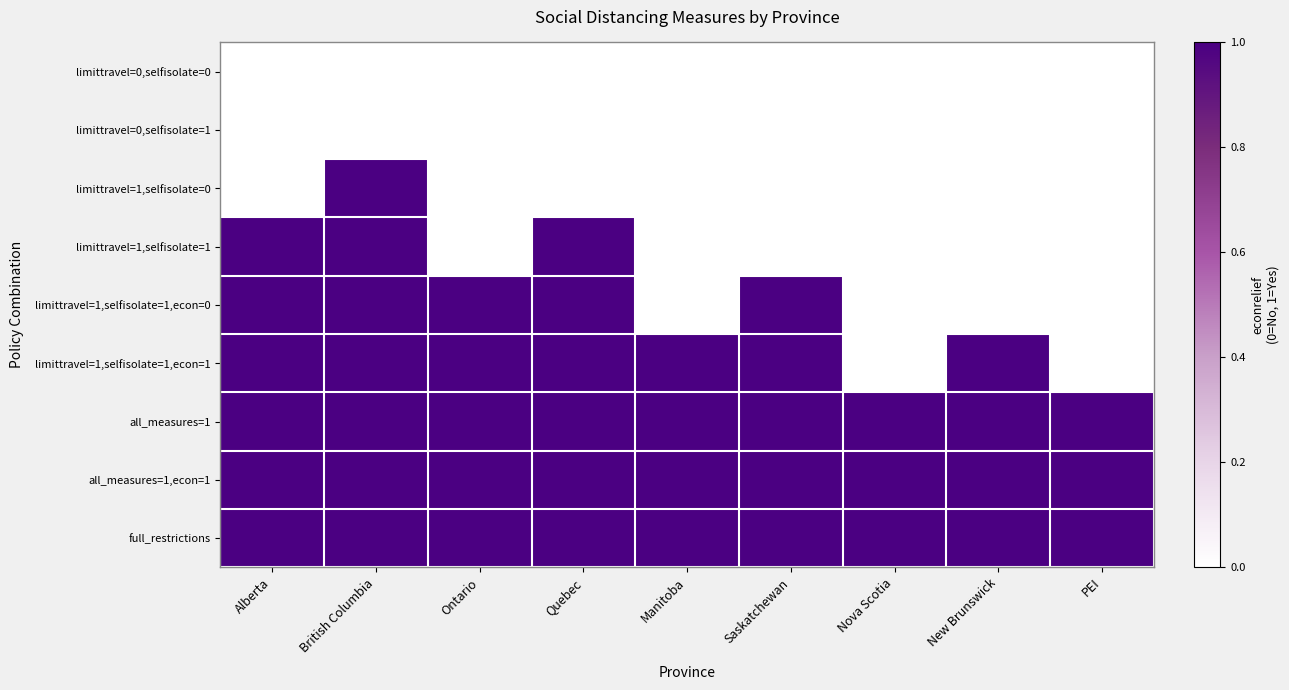

Reading left to right, extract all data points from this chart.

limittravel=0,selfisolate=0: Alberta=0	British Columbia=0	Ontario=0	Quebec=0	Manitoba=0	Saskatchewan=0	Nova Scotia=0	New Brunswick=0	PEI=0
limittravel=0,selfisolate=1: Alberta=0	British Columbia=0	Ontario=0	Quebec=0	Manitoba=0	Saskatchewan=0	Nova Scotia=0	New Brunswick=0	PEI=0
limittravel=1,selfisolate=0: Alberta=0	British Columbia=1	Ontario=0	Quebec=0	Manitoba=0	Saskatchewan=0	Nova Scotia=0	New Brunswick=0	PEI=0
limittravel=1,selfisolate=1: Alberta=1	British Columbia=1	Ontario=0	Quebec=1	Manitoba=0	Saskatchewan=0	Nova Scotia=0	New Brunswick=0	PEI=0
limittravel=1,selfisolate=1,econ=0: Alberta=1	British Columbia=1	Ontario=1	Quebec=1	Manitoba=0	Saskatchewan=1	Nova Scotia=0	New Brunswick=0	PEI=0
limittravel=1,selfisolate=1,econ=1: Alberta=1	British Columbia=1	Ontario=1	Quebec=1	Manitoba=1	Saskatchewan=1	Nova Scotia=0	New Brunswick=1	PEI=0
all_measures=1: Alberta=1	British Columbia=1	Ontario=1	Quebec=1	Manitoba=1	Saskatchewan=1	Nova Scotia=1	New Brunswick=1	PEI=1
all_measures=1,econ=1: Alberta=1	British Columbia=1	Ontario=1	Quebec=1	Manitoba=1	Saskatchewan=1	Nova Scotia=1	New Brunswick=1	PEI=1
full_restrictions: Alberta=1	British Columbia=1	Ontario=1	Quebec=1	Manitoba=1	Saskatchewan=1	Nova Scotia=1	New Brunswick=1	PEI=1